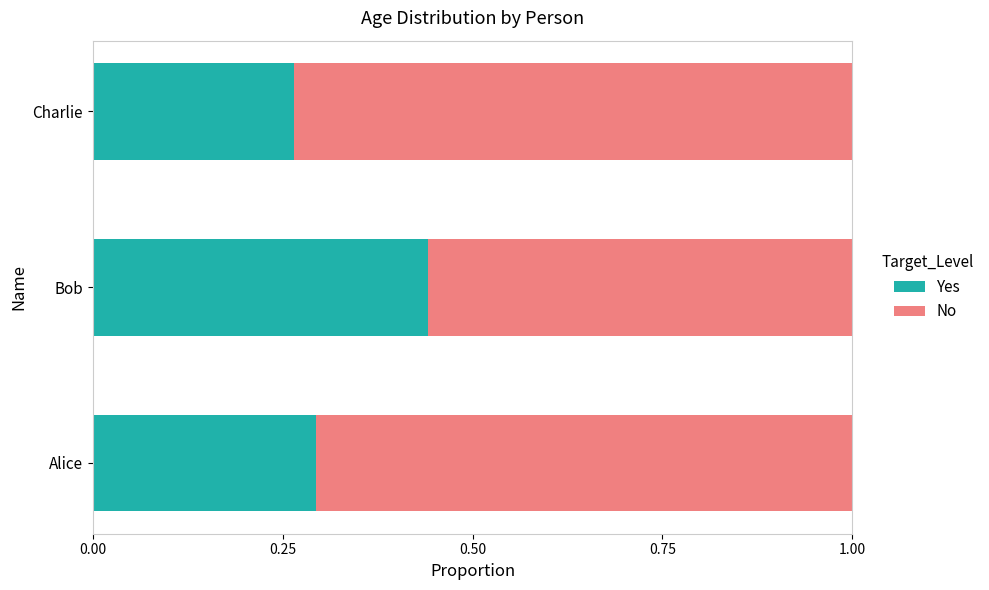

The value of Yes at Charlie is 0.3. True or false?

True